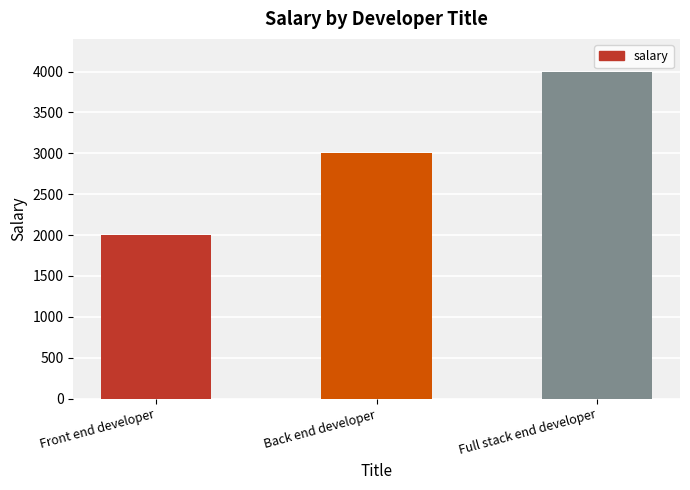

List the labels in order of value, largest first.

Full stack end developer, Back end developer, Front end developer